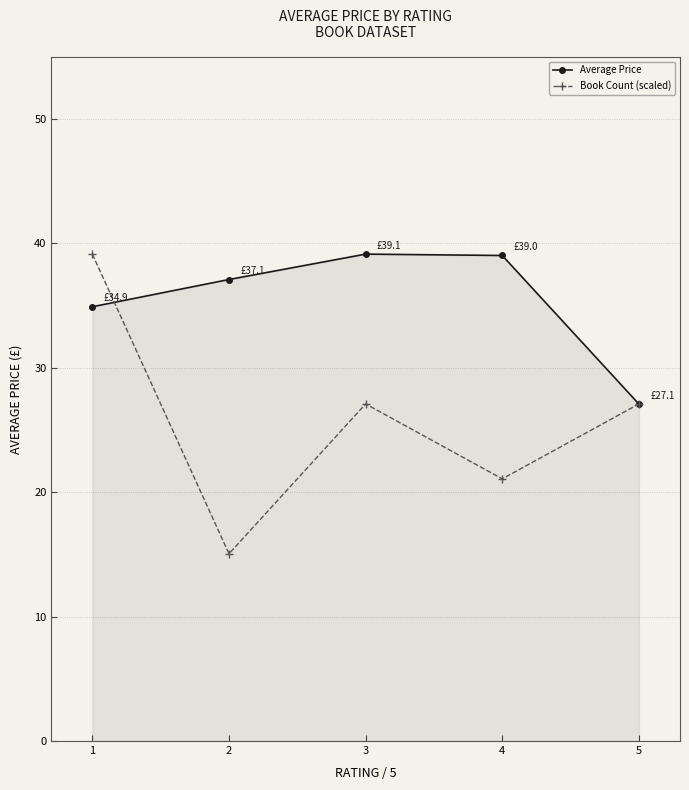

At which label does Average Price first exceed 37?

2